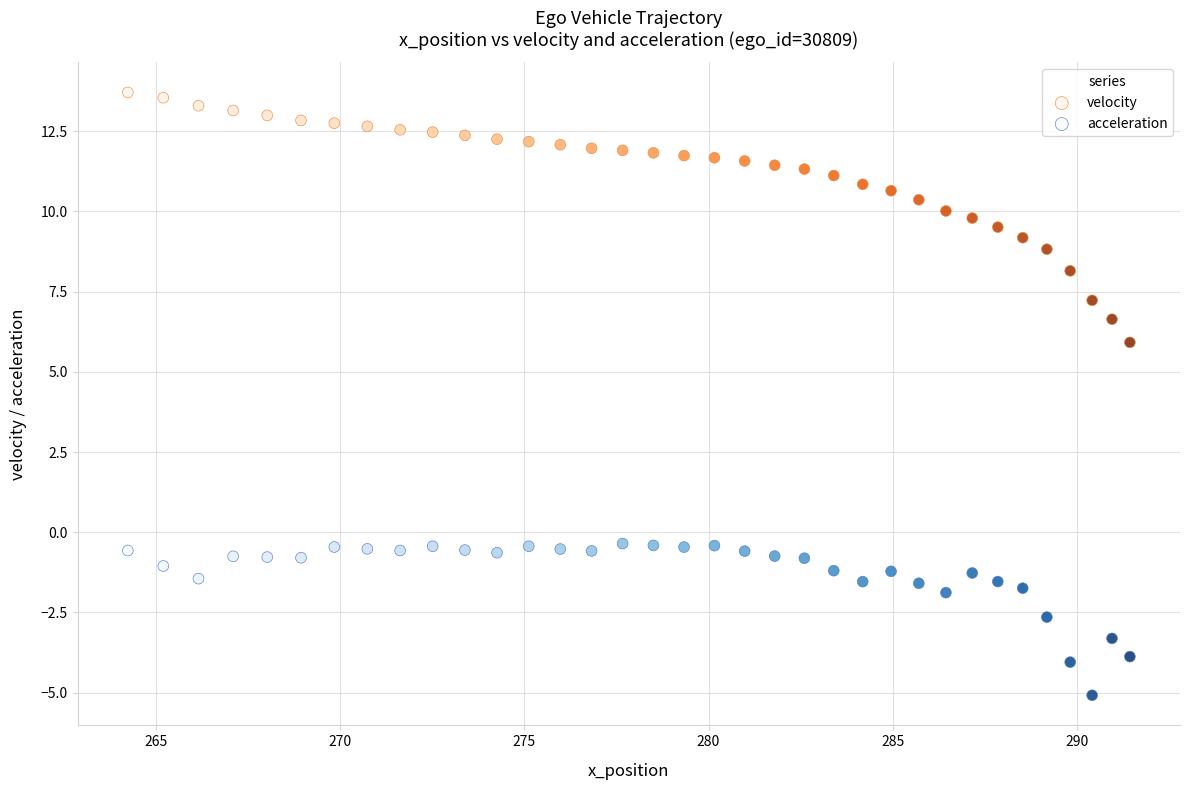

Across all series, what Y value is closest to 4?

5.9